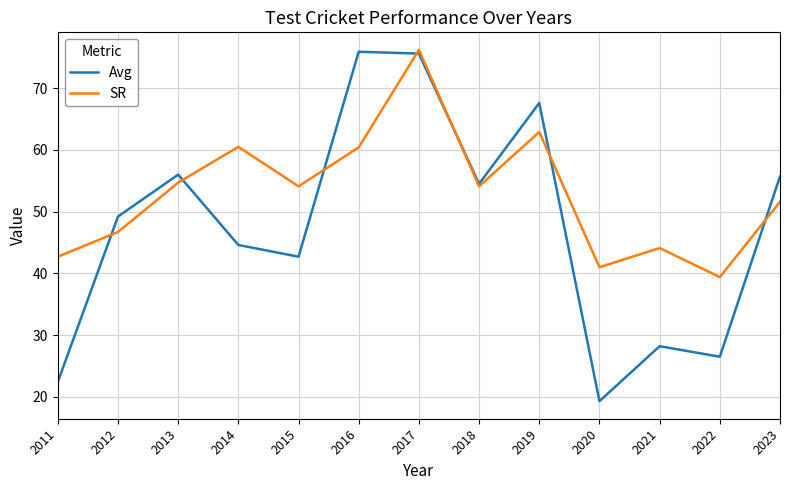

How many times do Avg and SR cross each other?

7